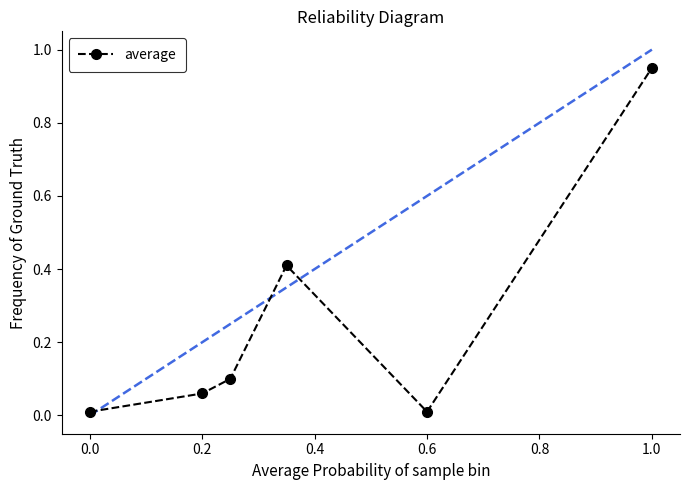

What is the average value?

0.3